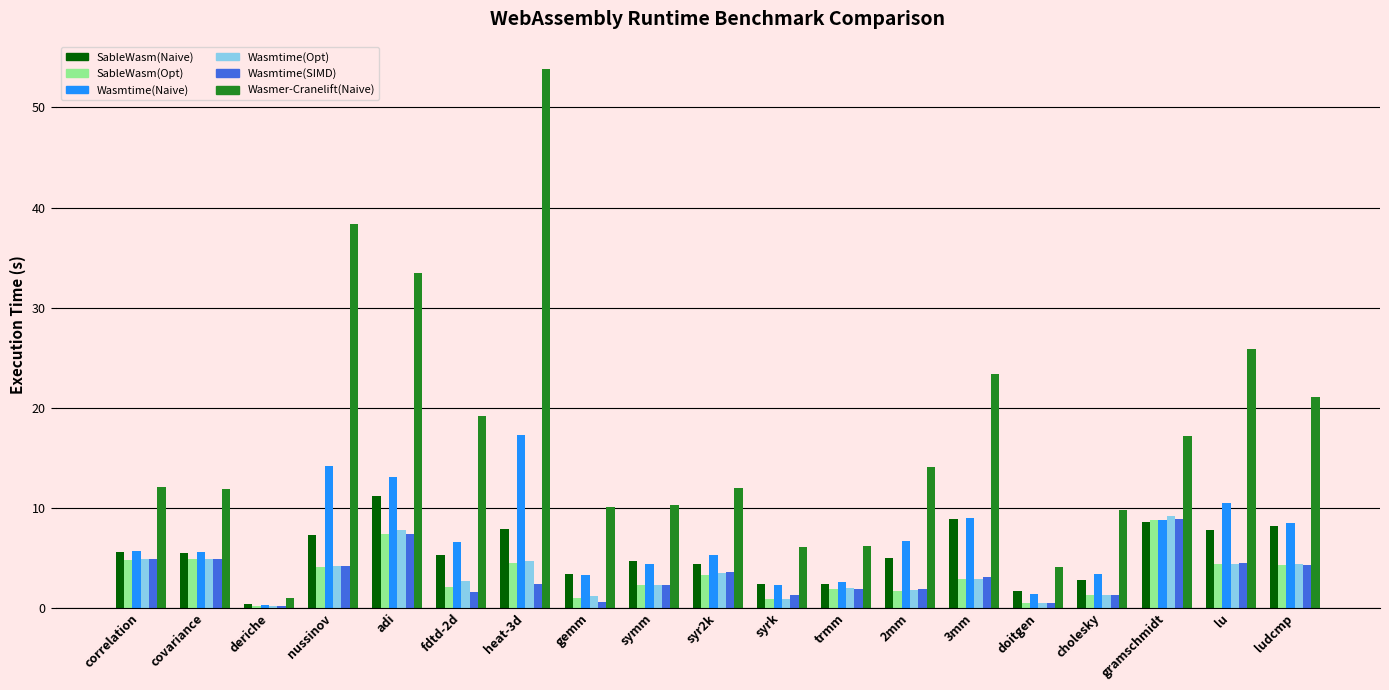

What is the maximum value for Wasmtime(SIMD)?

8.9